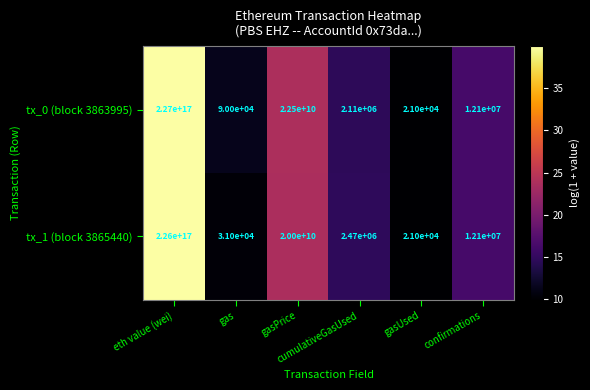

Which series has the largest total across all categories?

tx_0 (block 3863995)